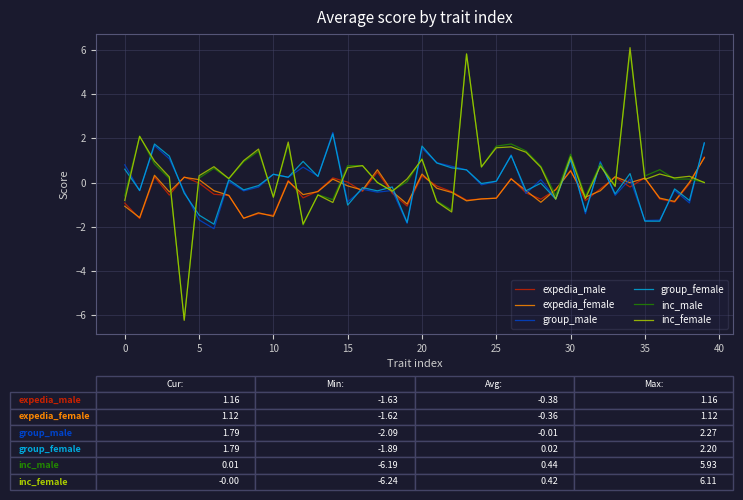

What is the minimum value for inc_female?

-6.2